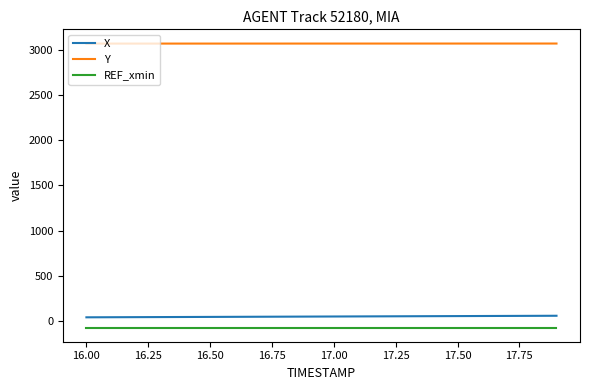

Which series has the largest total across all categories?

Y